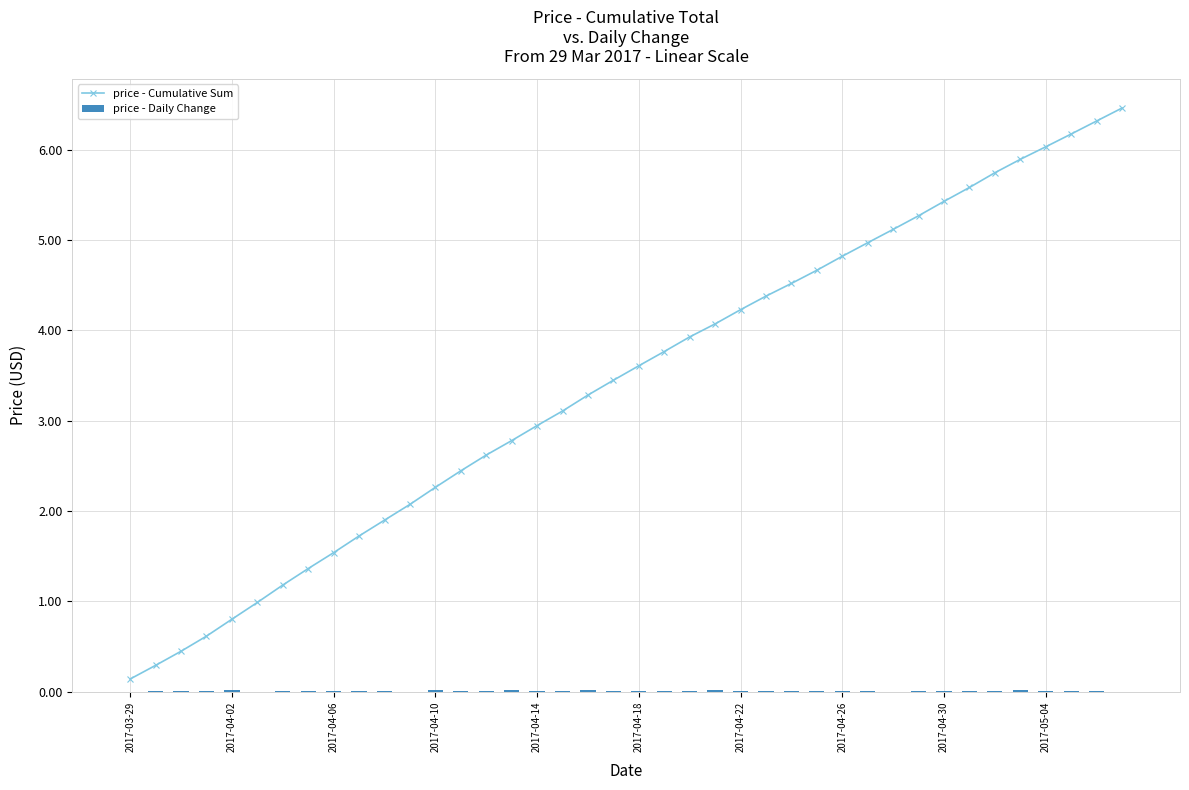

Are the bars horizontal?

No